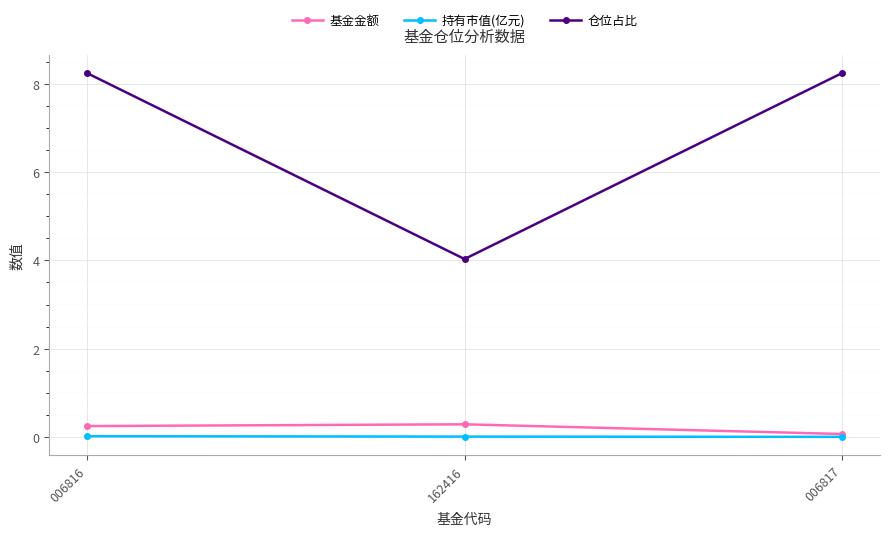

Where is 仓位占比 nearest to the value 6?

162416